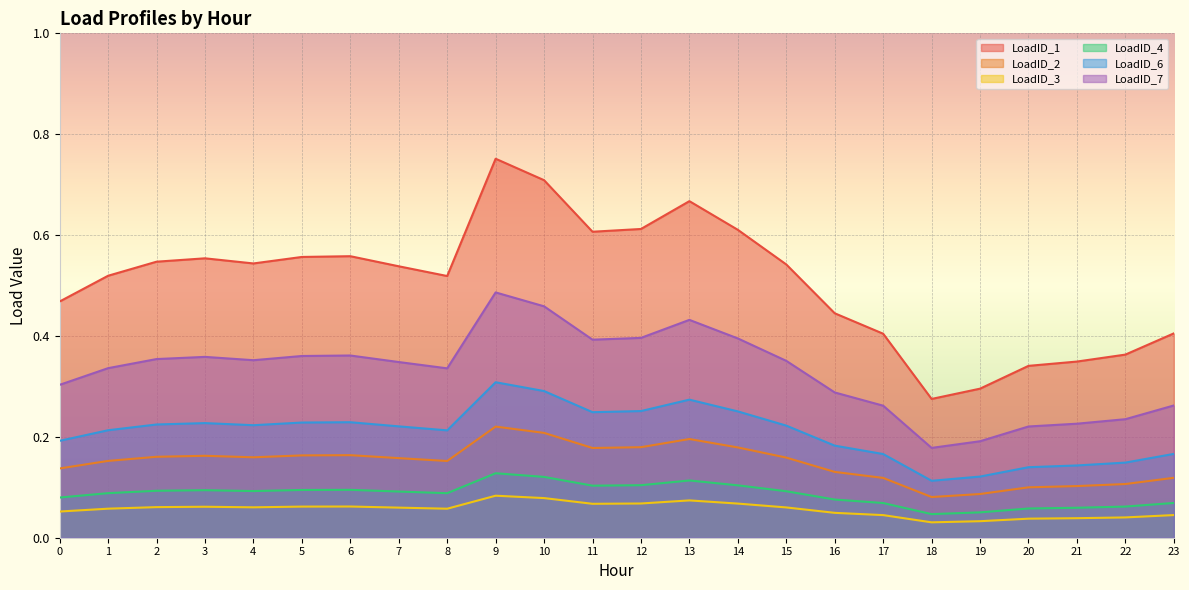

Count the LoadID_6 values in the range 0 to 1.

24